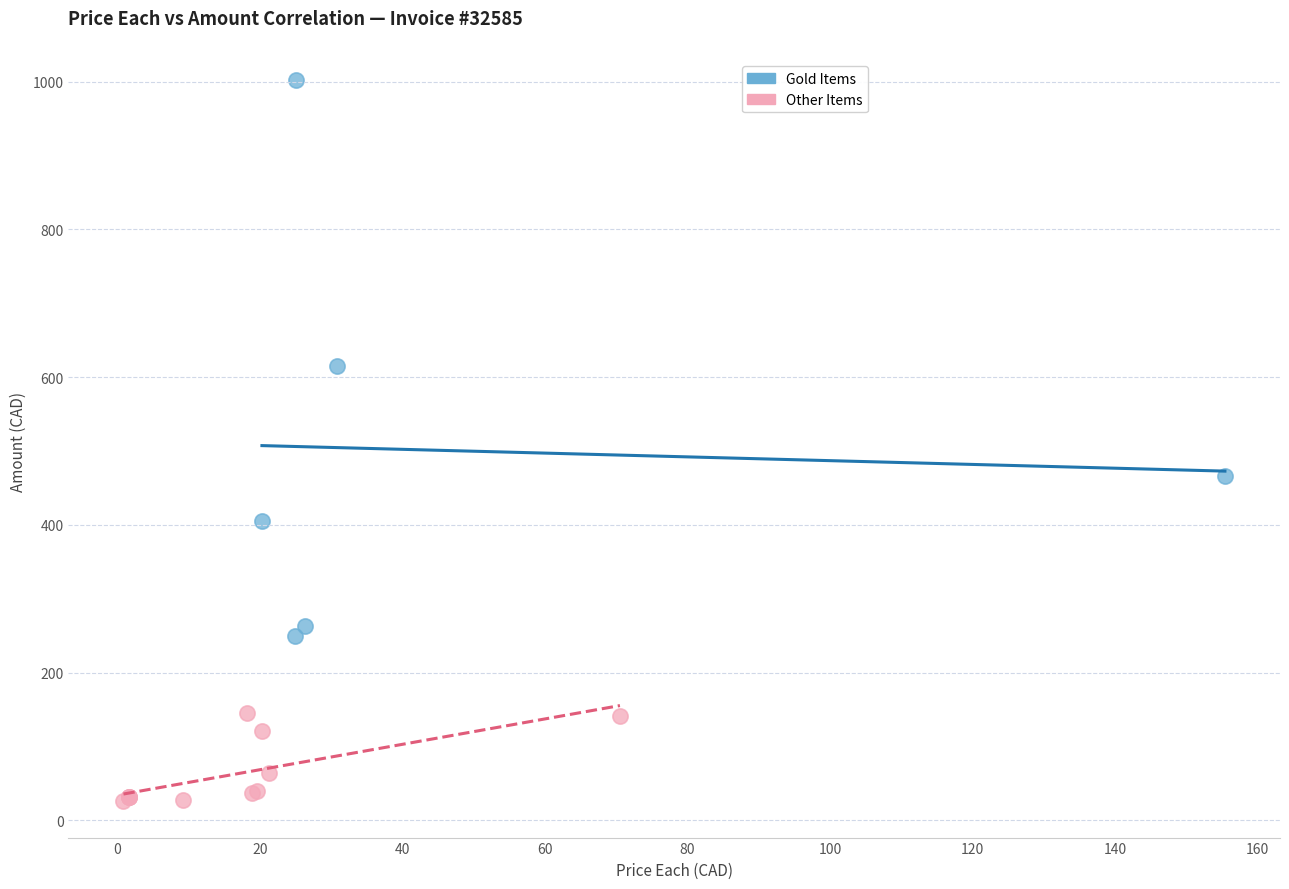

Which series has the largest Y range (max minus min)?

Gold Items